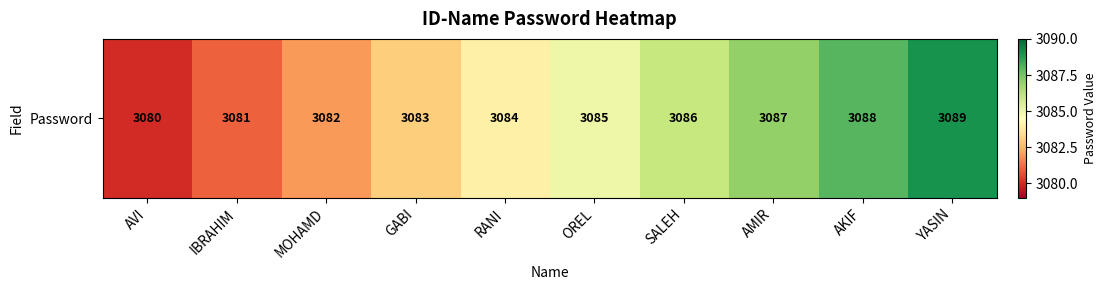

How many data points are less than 3085?

5